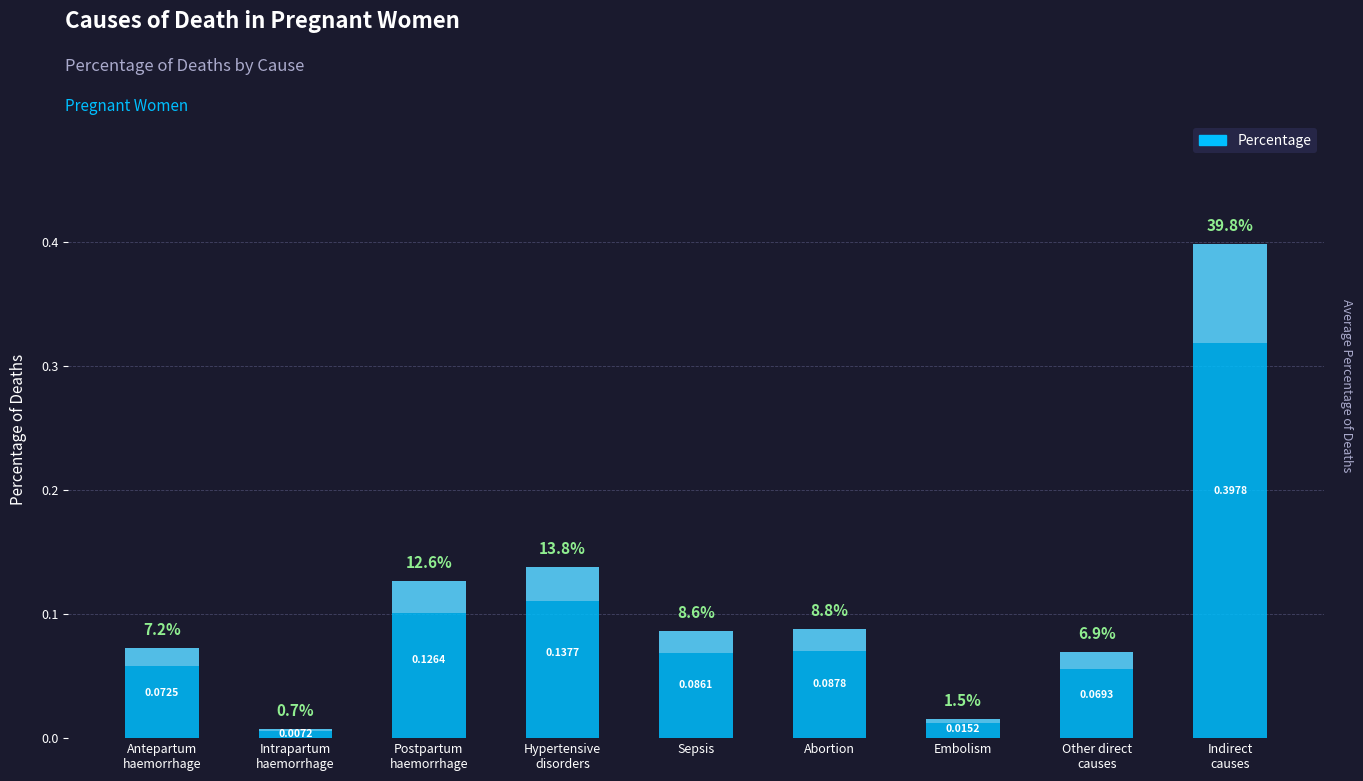

Are the bars horizontal?

No